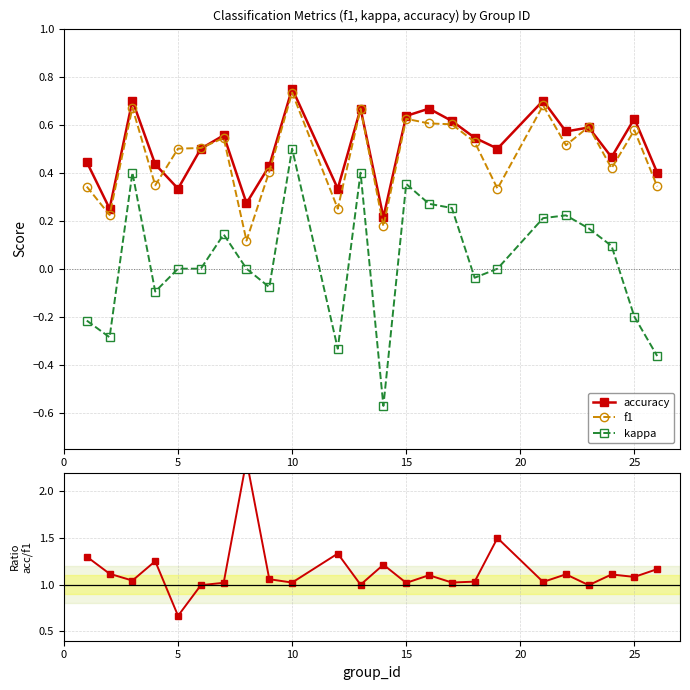

True or false: accuracy and kappa intersect in this chart.

False